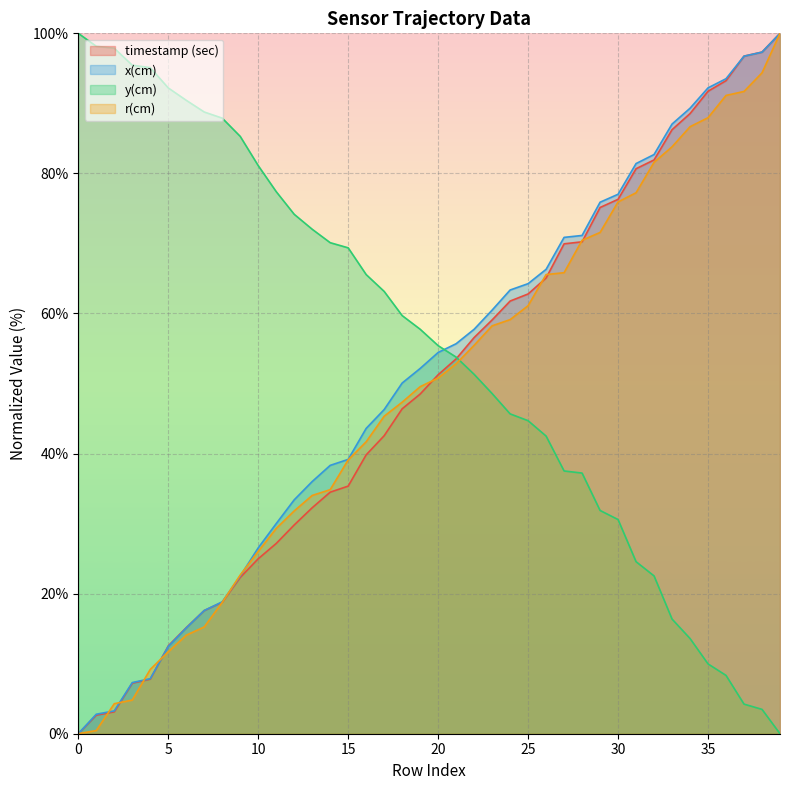

Which category has the highest value across all series?

39